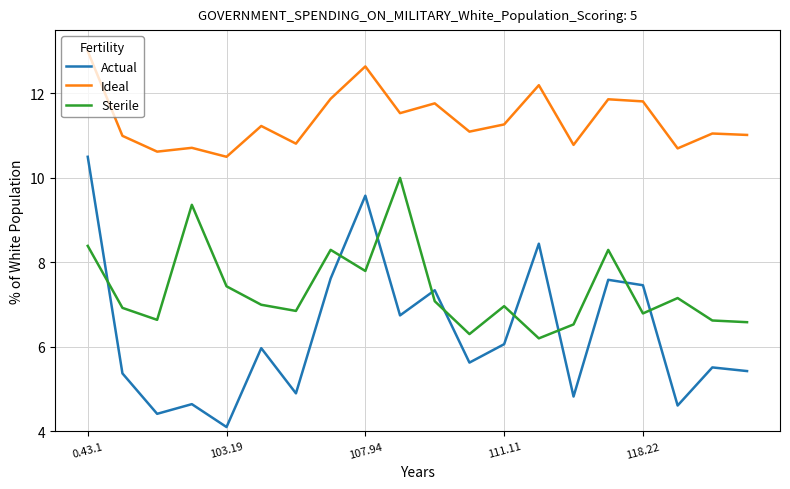

Rank the series by their average value, from highest to lowest.

Ideal, Sterile, Actual